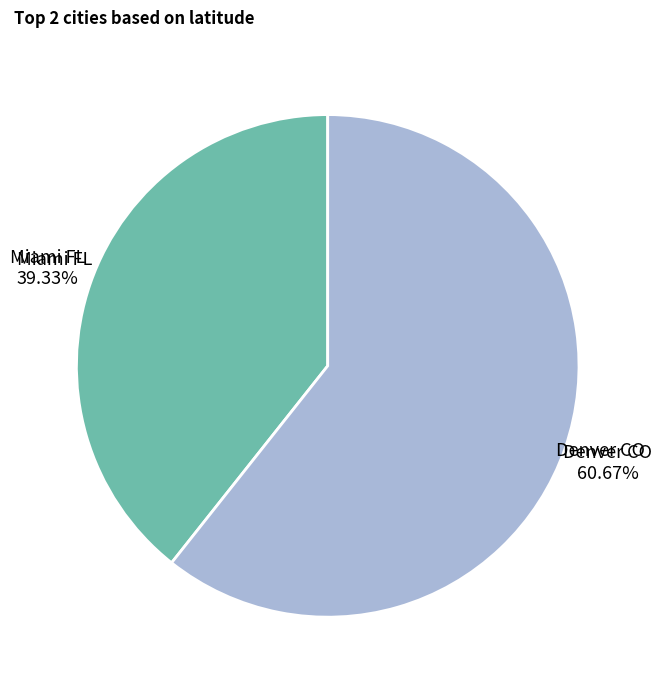

Is there any slice that represents more than half of the pie?

Yes